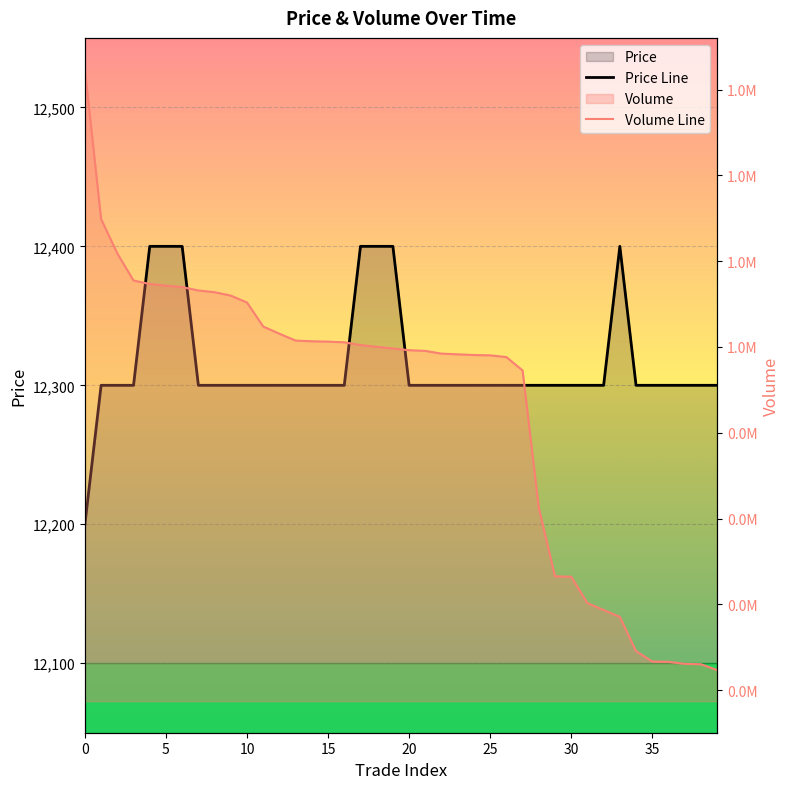

True or false: Volume Line and Price Line cross at least once.

False